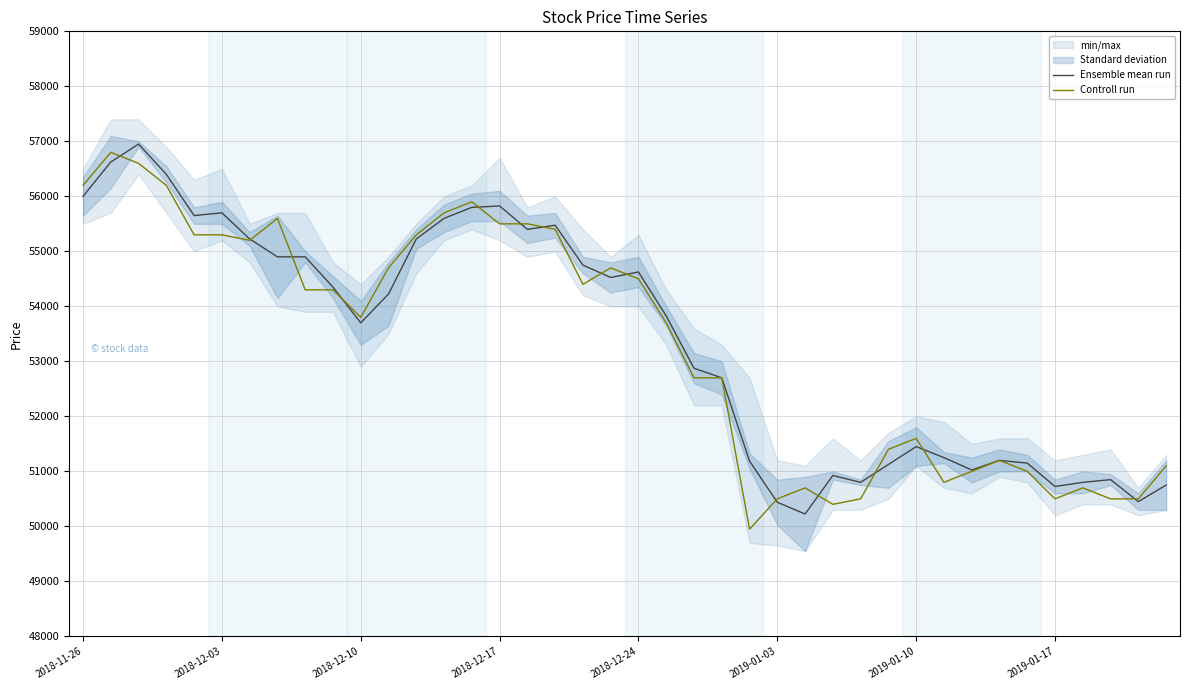

What is the highest value of the Ensemble mean run series?

56950.0